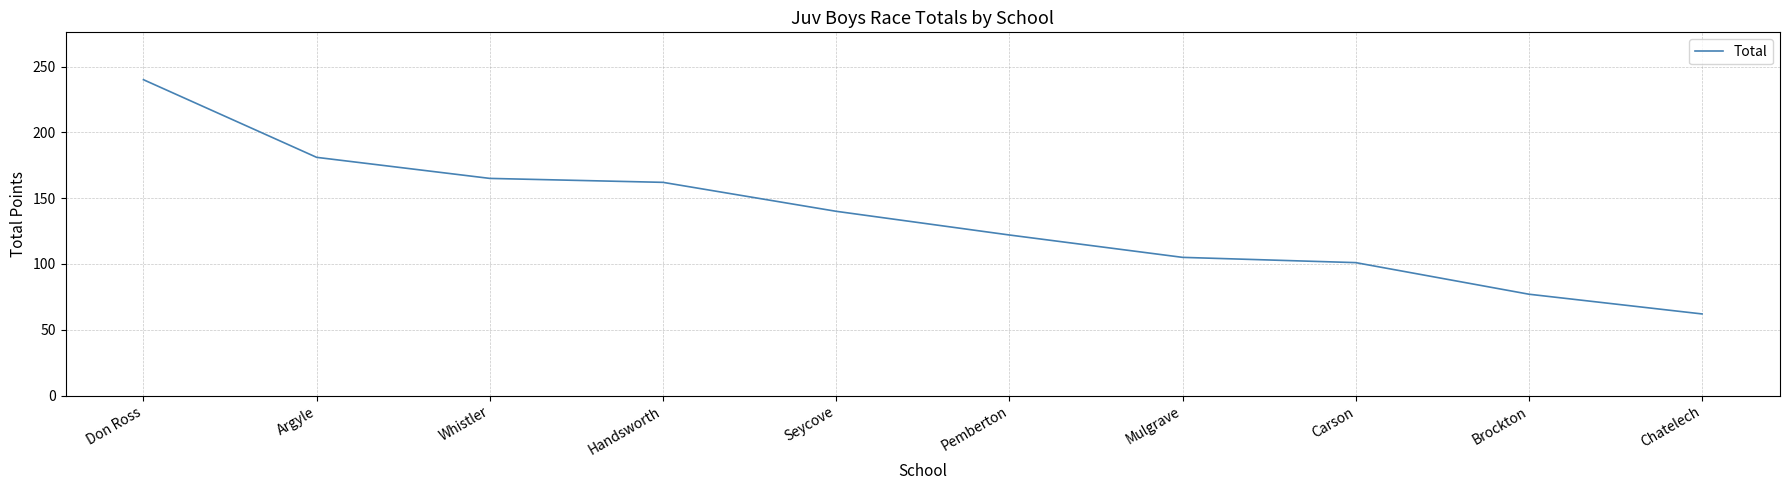

What is the sum of all values?

1355